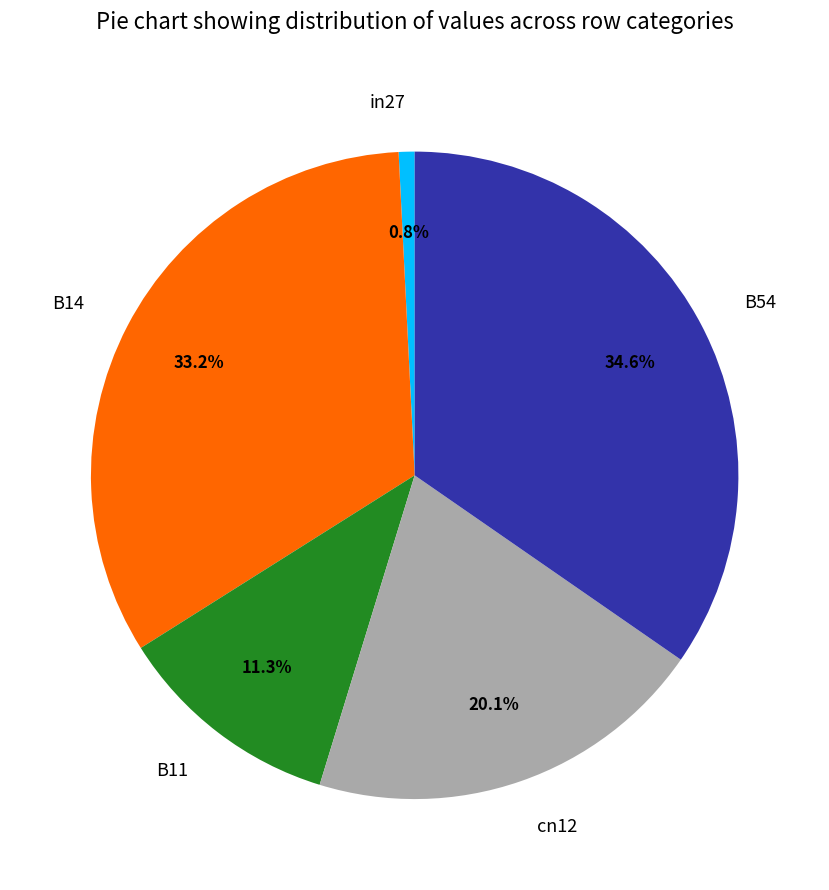

Which category has the smallest portion of the pie?

in27